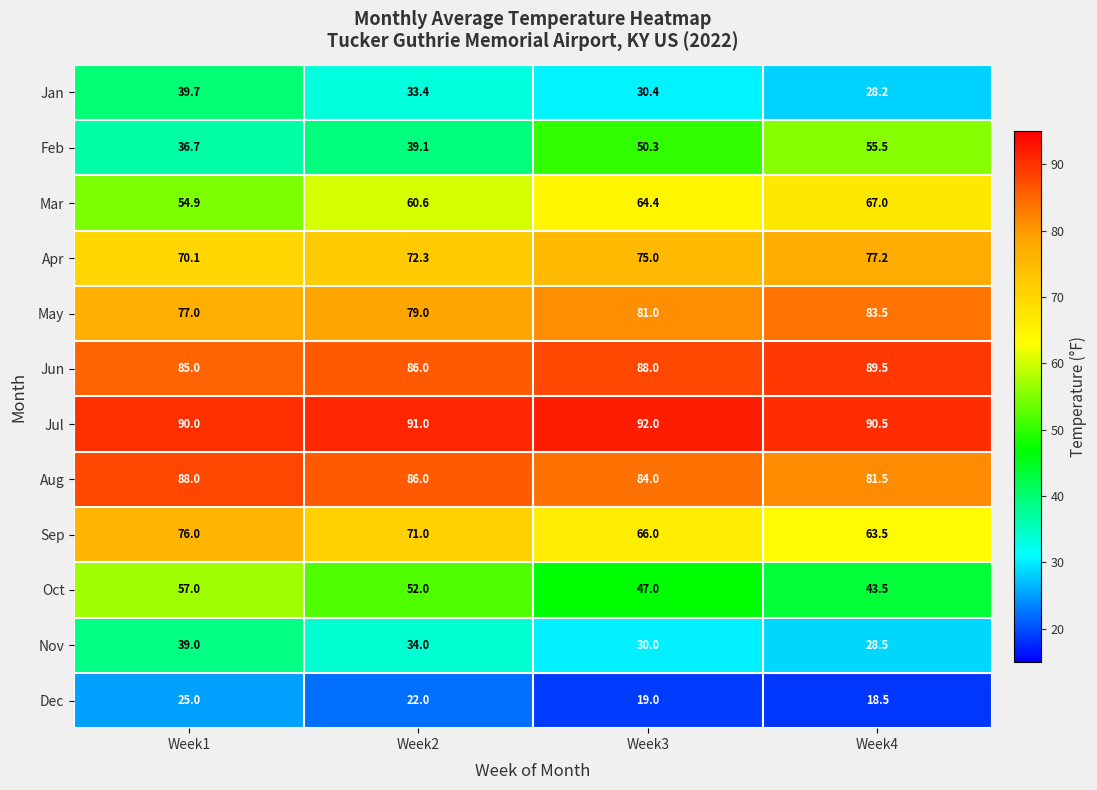

What is the difference between the highest and lowest values at Week1?

65.0